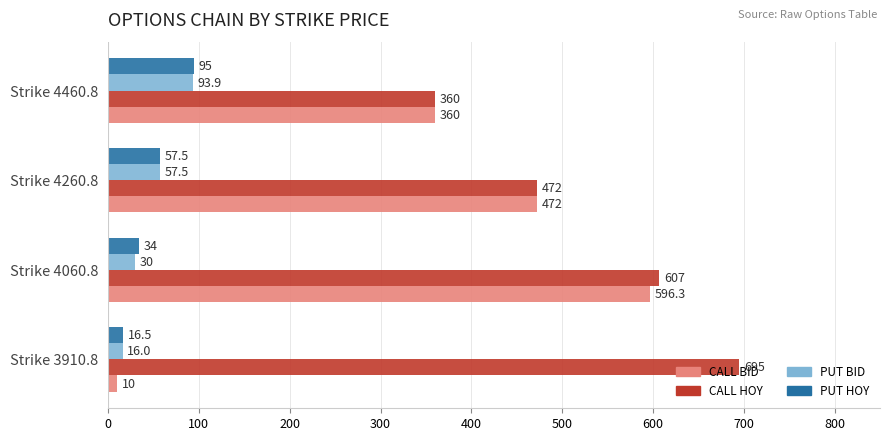

What is the spread (max minus min) of values at Strike 4060.8?

577.0